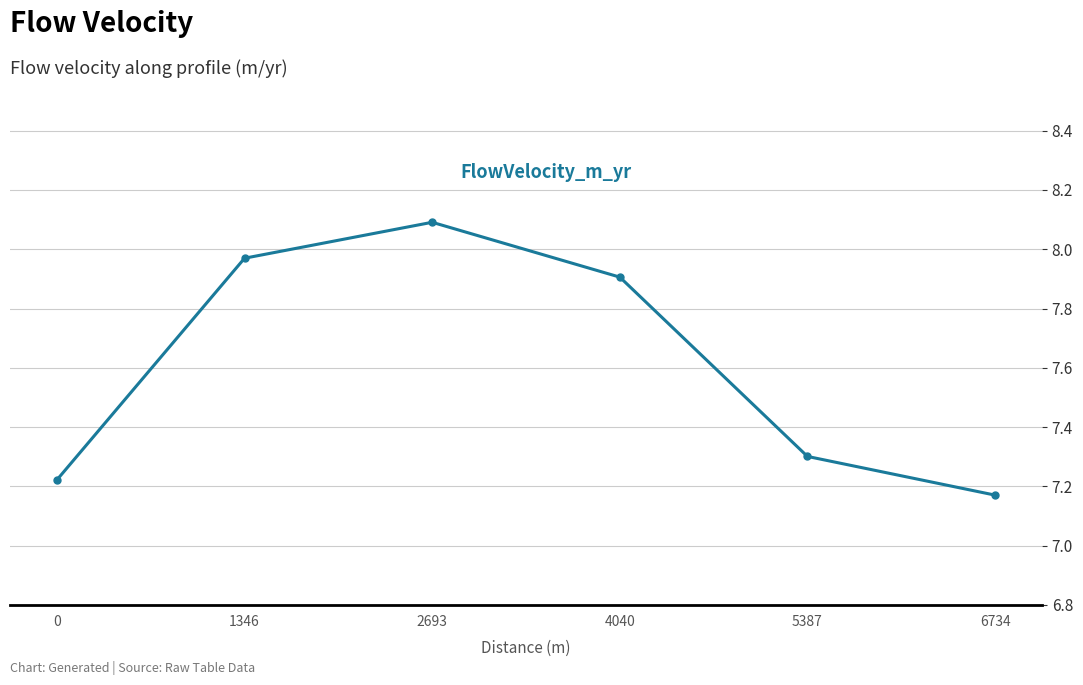

What is the average value?

7.6